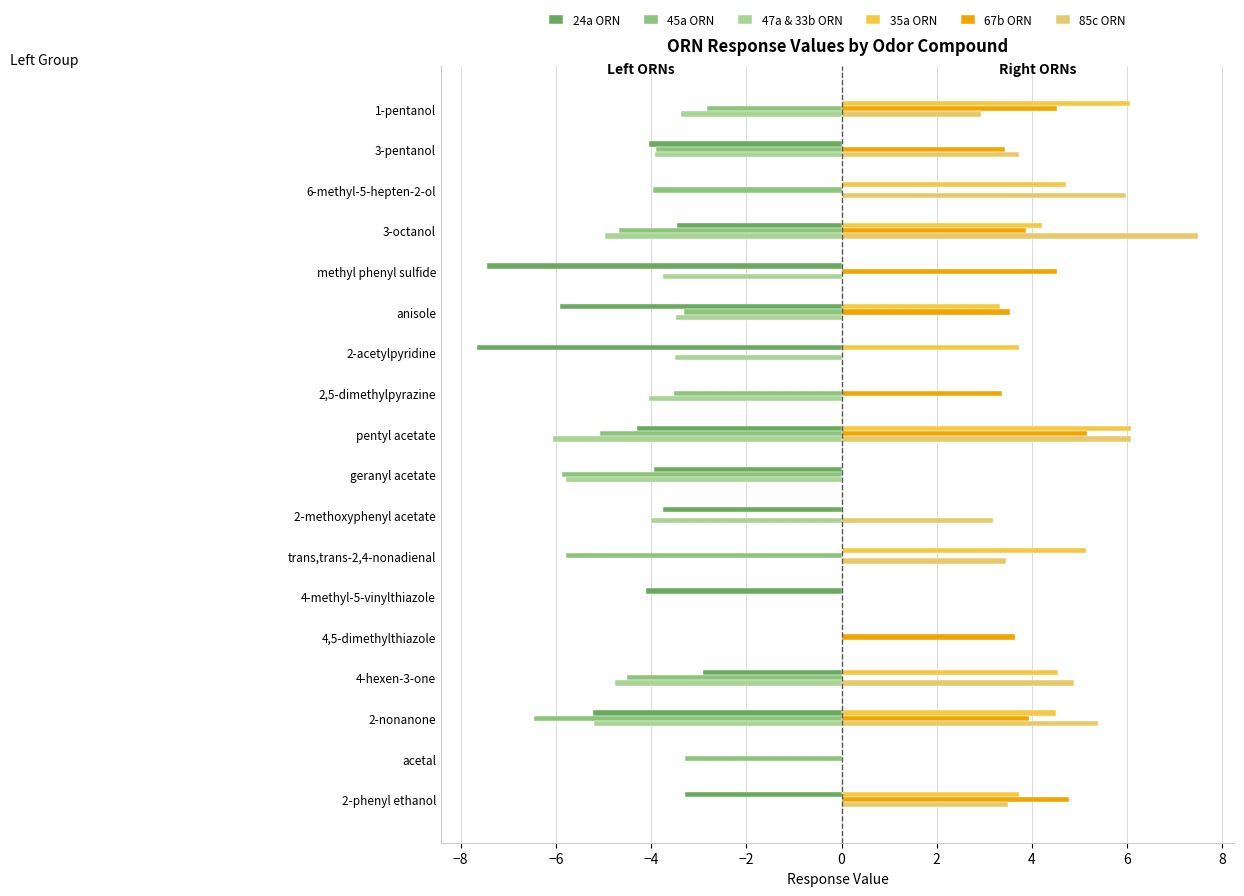

Between methyl phenyl sulfide and 4,5-dimethylthiazole, which series saw the biggest shift?

24a ORN